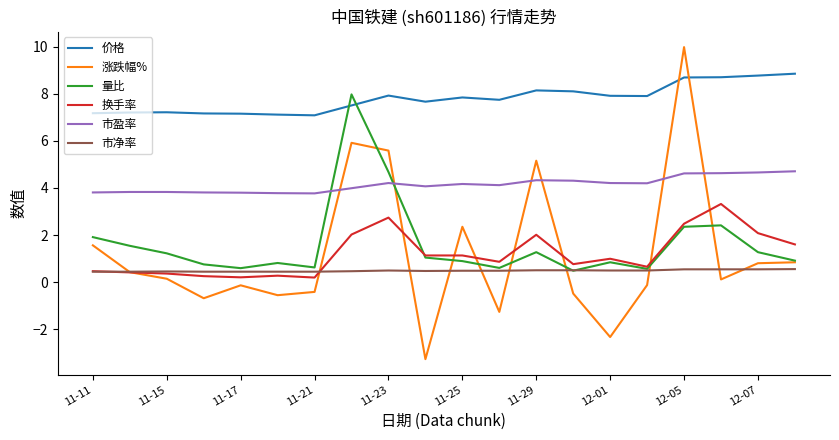

List the series in order of their peak value, lowest first.

市净率, 换手率, 市盈率, 量比, 价格, 涨跌幅%